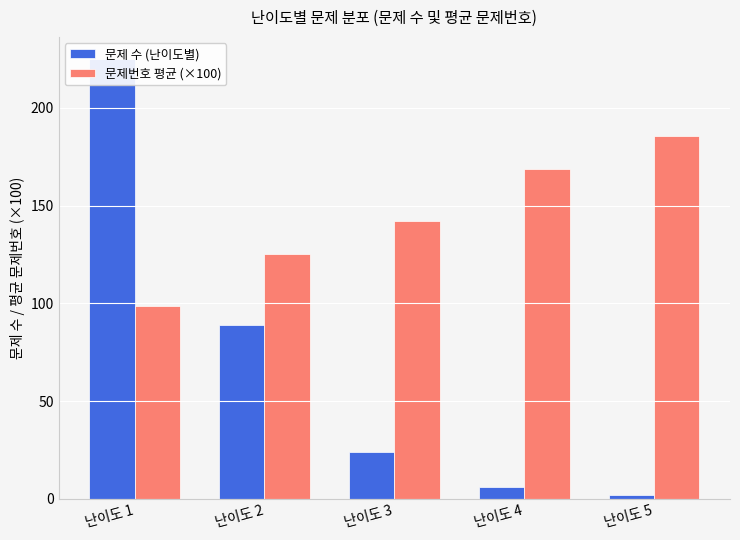

Which label corresponds to the largest value in the chart?

난이도 1